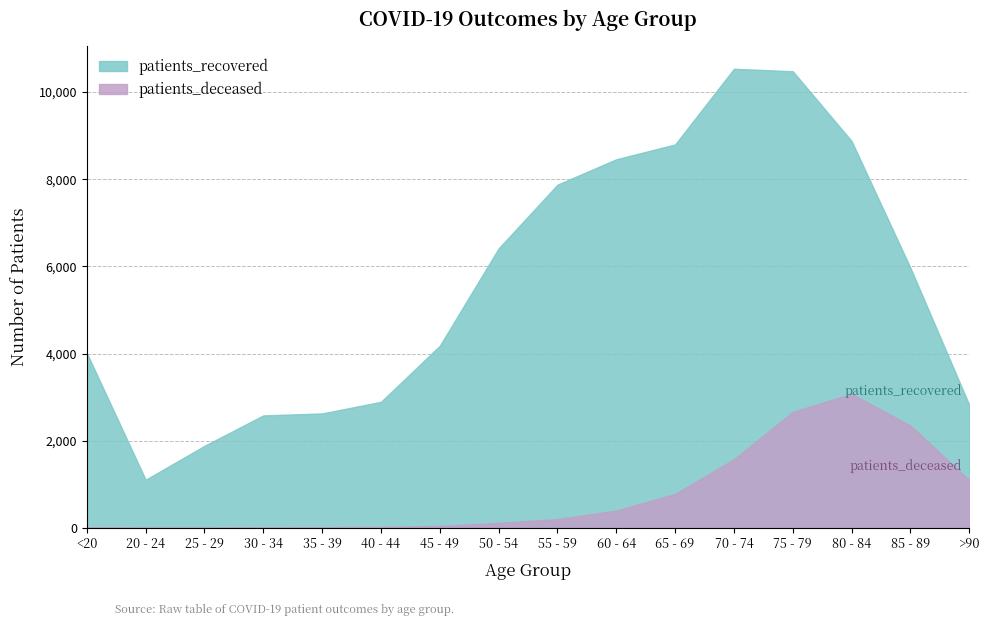

Is it true that patients_recovered equals 4180 at 45 - 49?

True